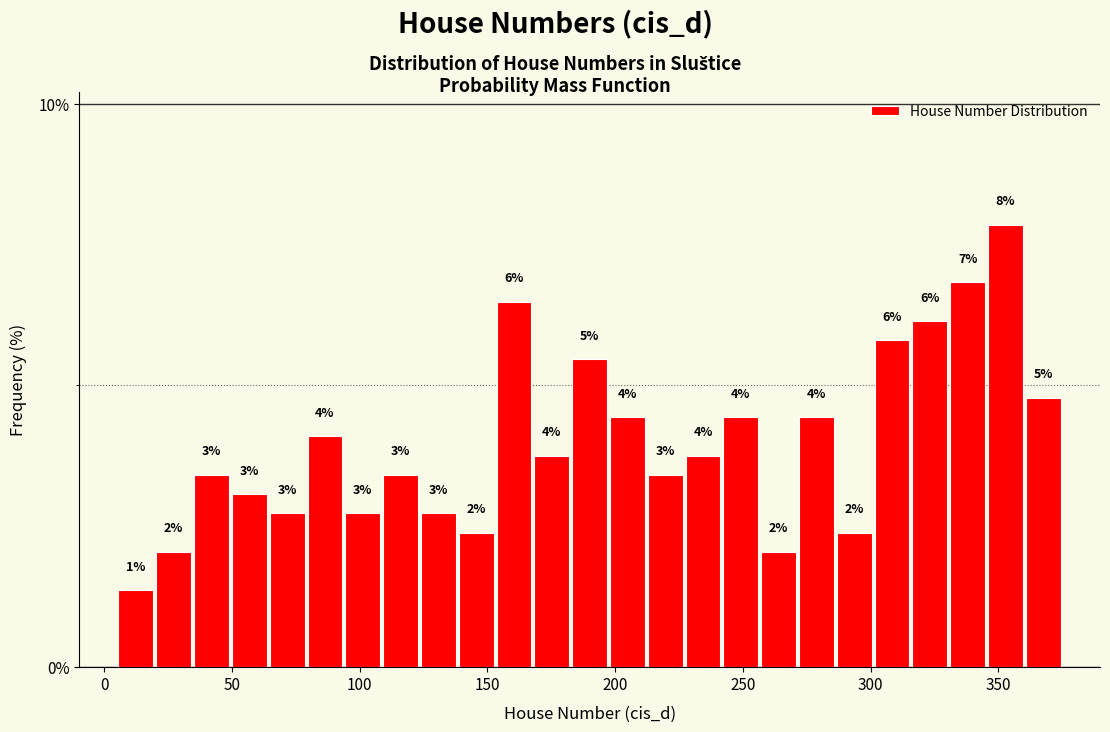

Around what value on the x-axis is the tallest bar? Give the approximate position of its centre, as read against the axis.

355